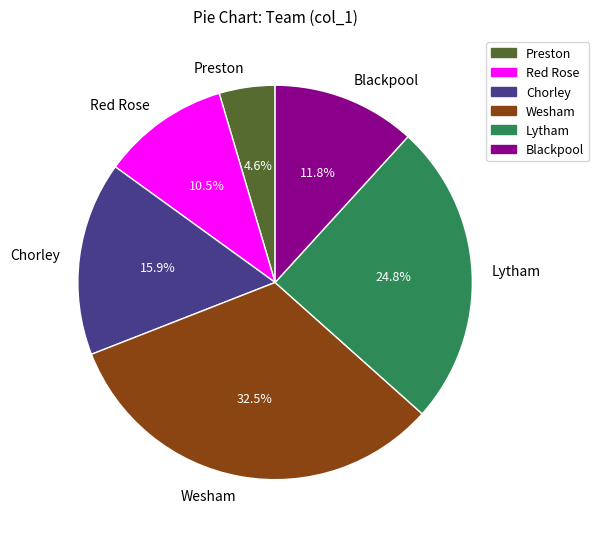

Count the number of slices in the pie.

6